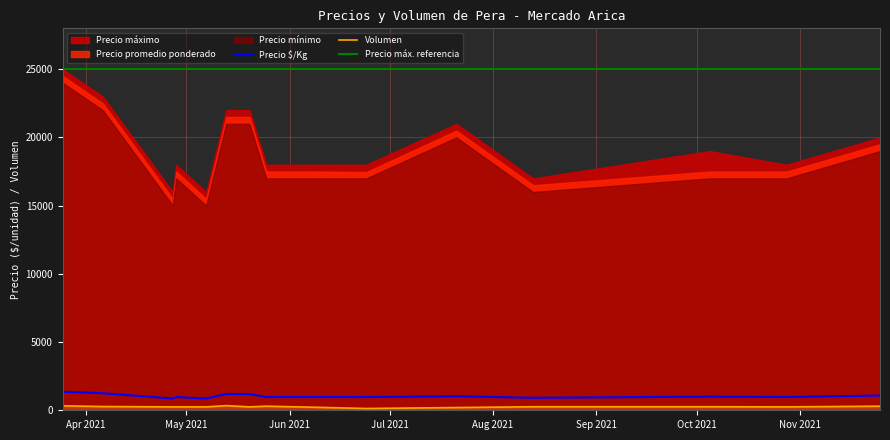

How many interior local valleys does the Precio Kg series have?

5